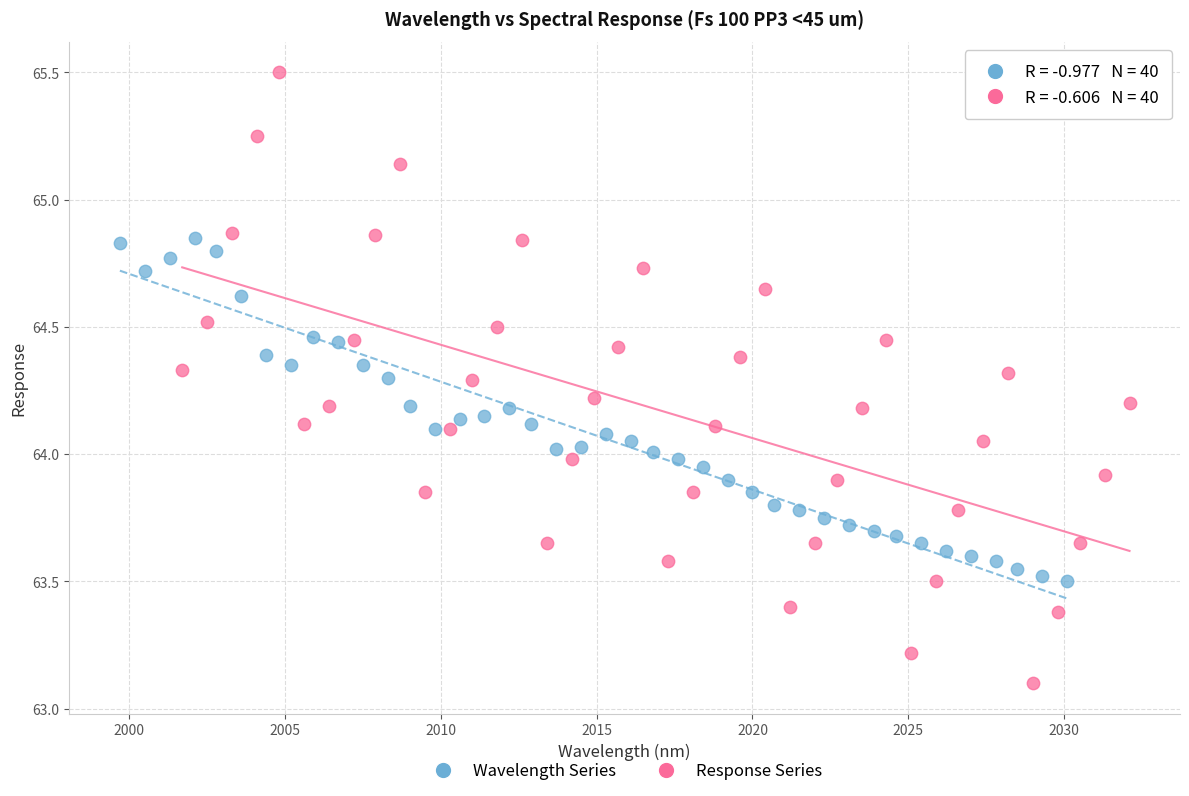

Which series contains the highest Y value?

Response Series